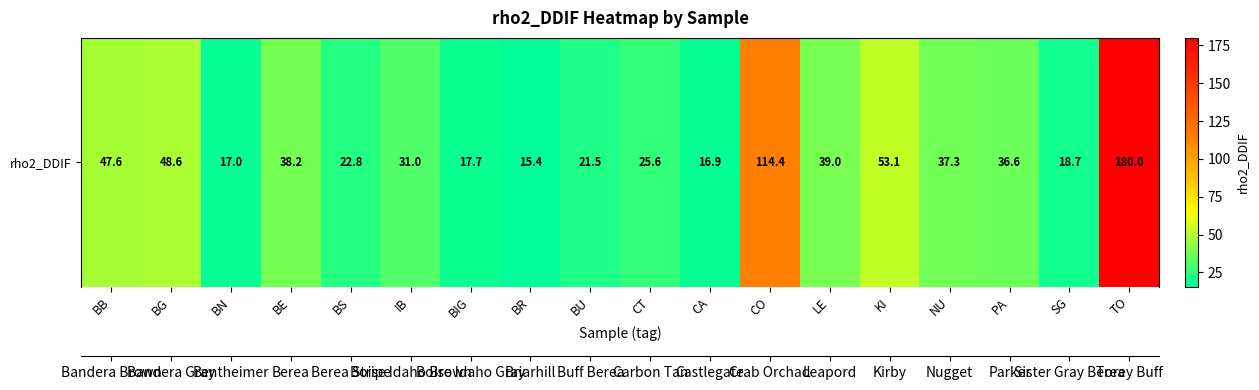

What is the approximate value at CT?

25.6